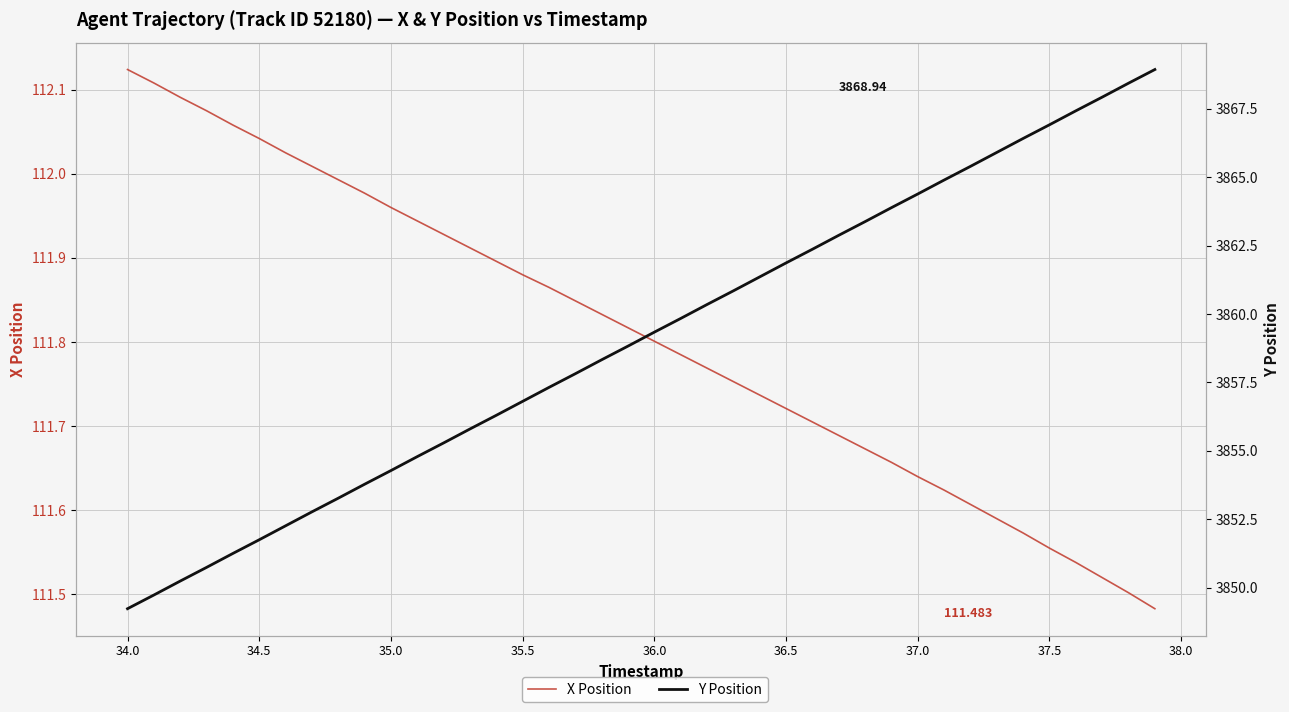

True or false: X Position has more than 2 points higher than both neighbors.

False